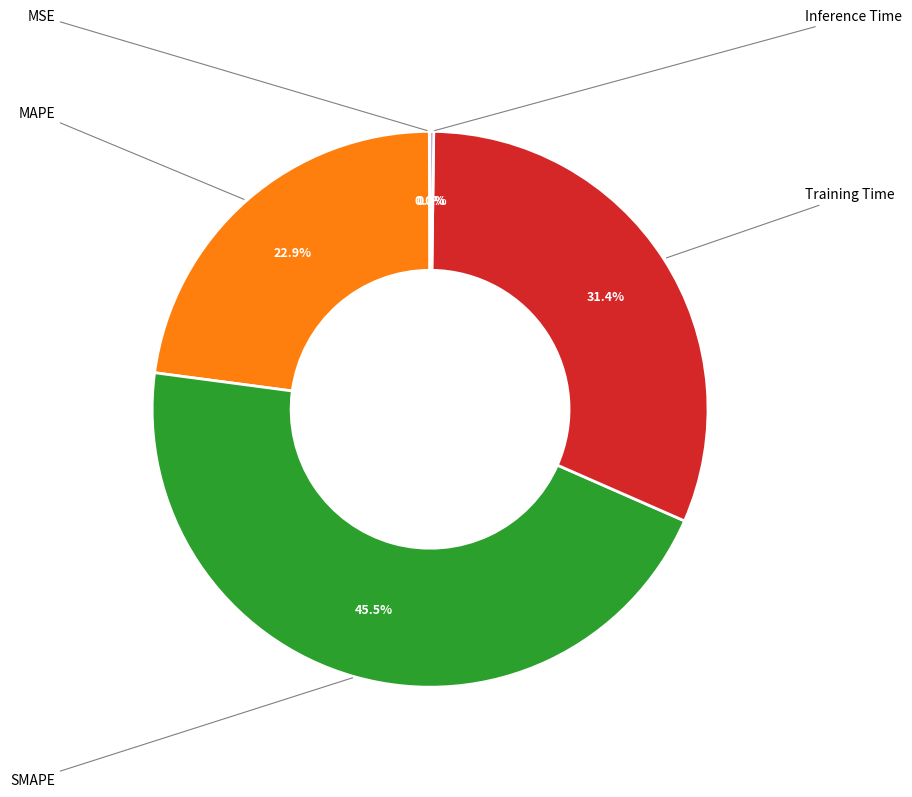

Is there a majority slice in this chart?

No